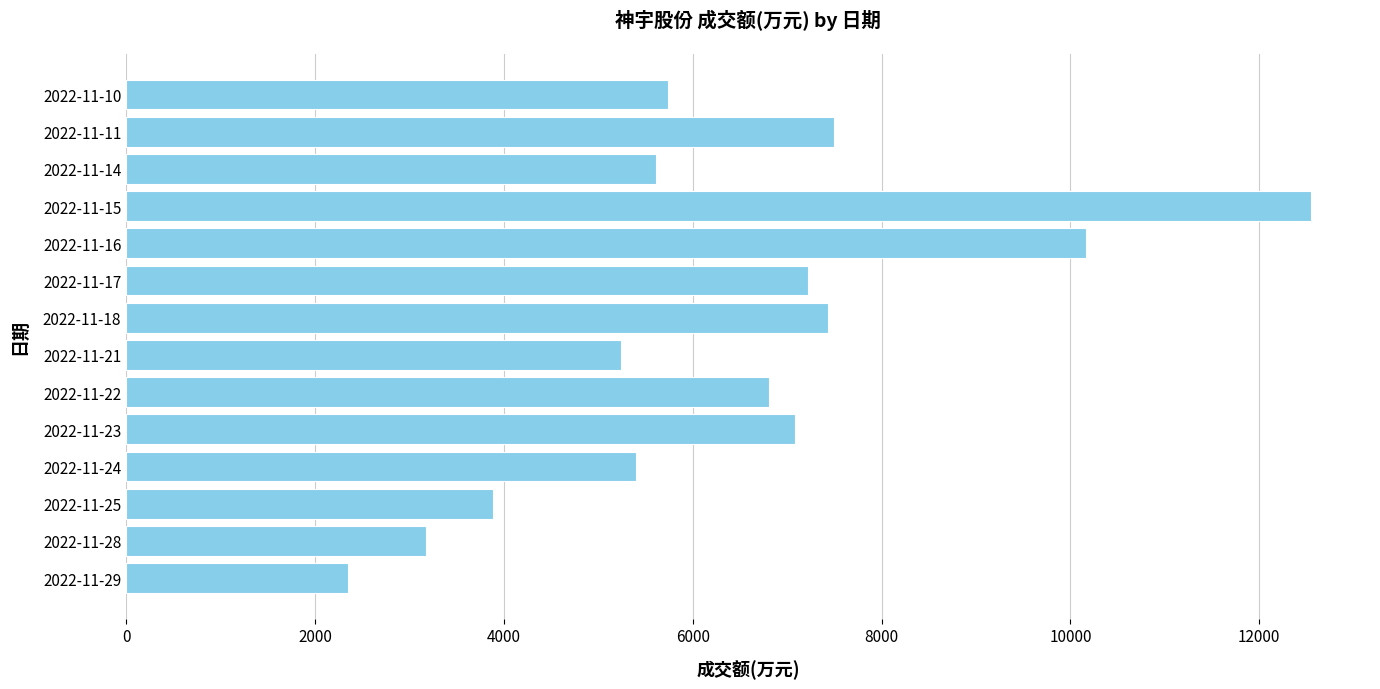

What is the ratio of the value at 2022-11-28 to the value at 2022-11-16?

0.3